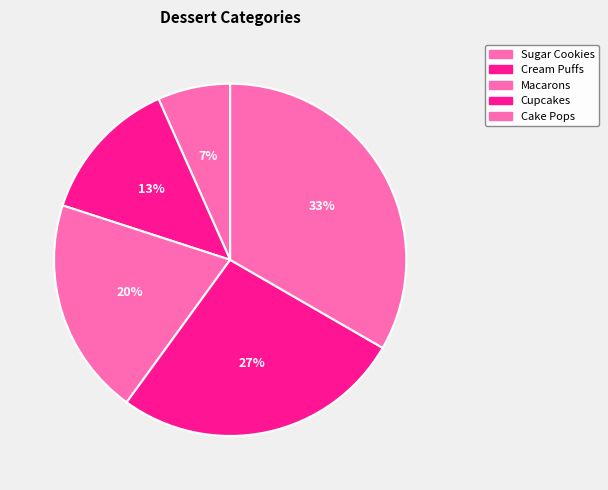

To the nearest percent, what is the average slice percentage?

20%